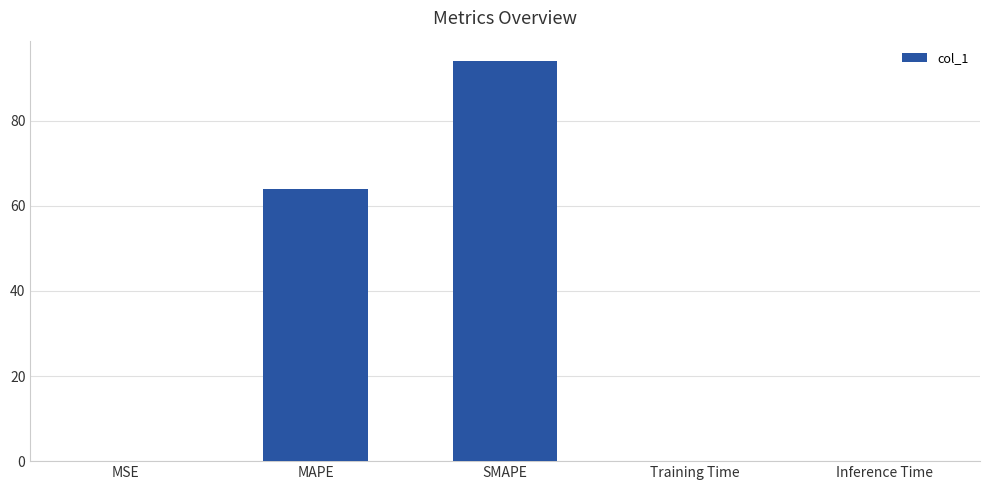

The value at Inference Time is 0.0. True or false?

True